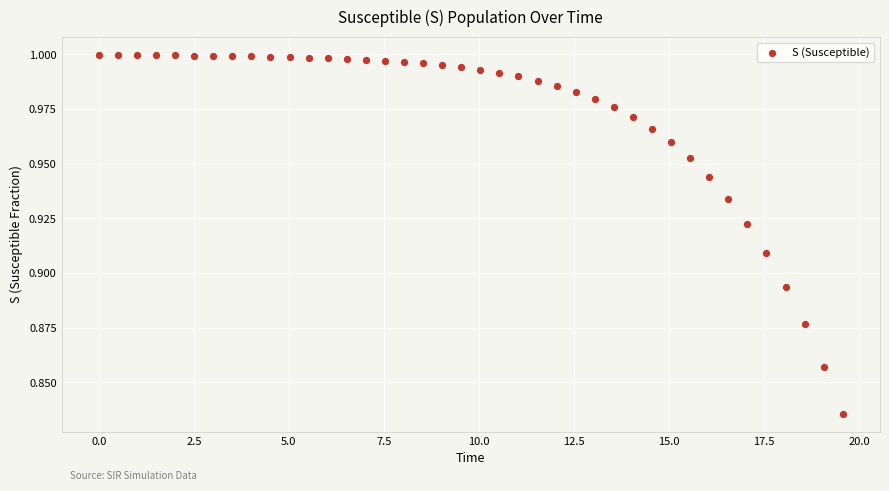

What is the range of X values (max minus min)?

19.6